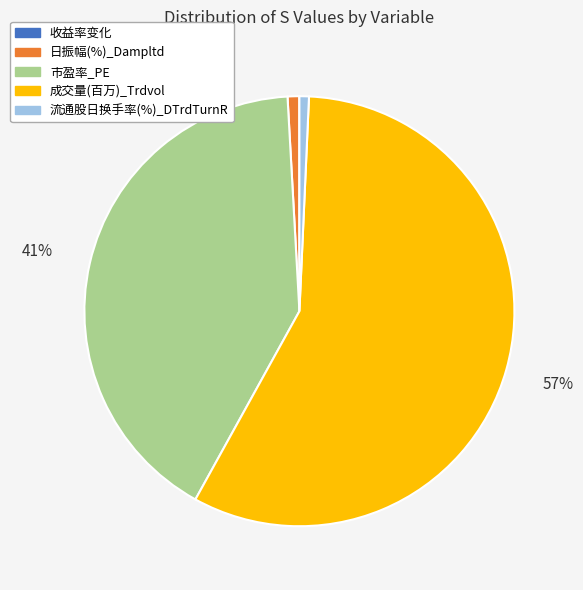

Does any single category account for the majority?

Yes